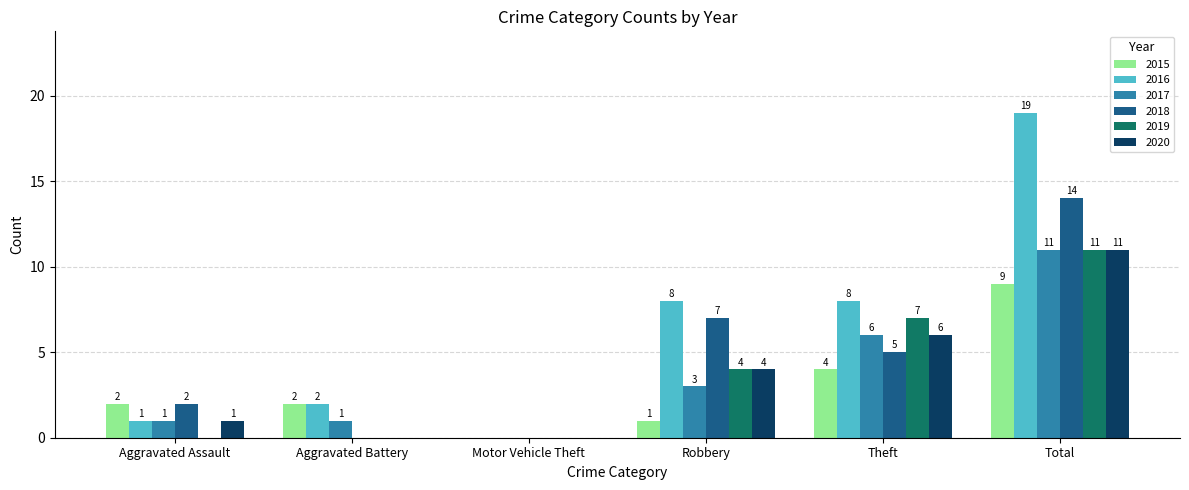

Where is 2018 nearest to the value 7?

Robbery